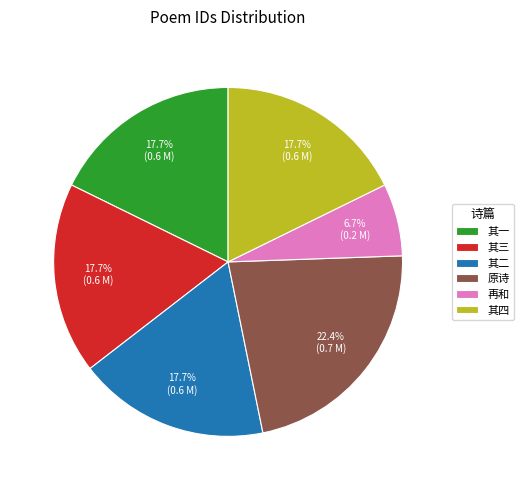

To the nearest percent, what is the difference between the largest and smallest slice percentages?

16%